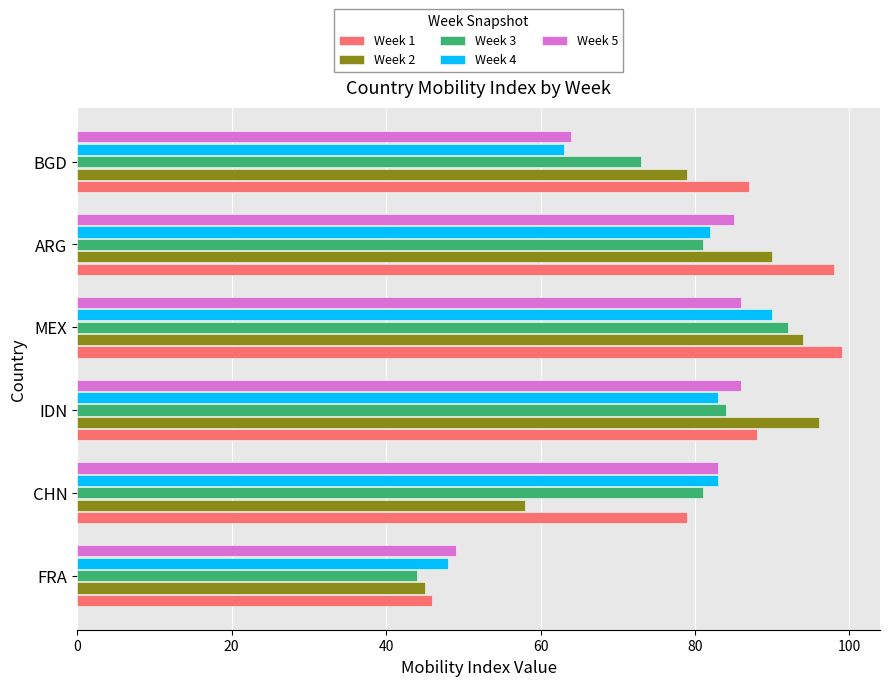

True or false: Week 1 has a value of 88 at IDN.

True